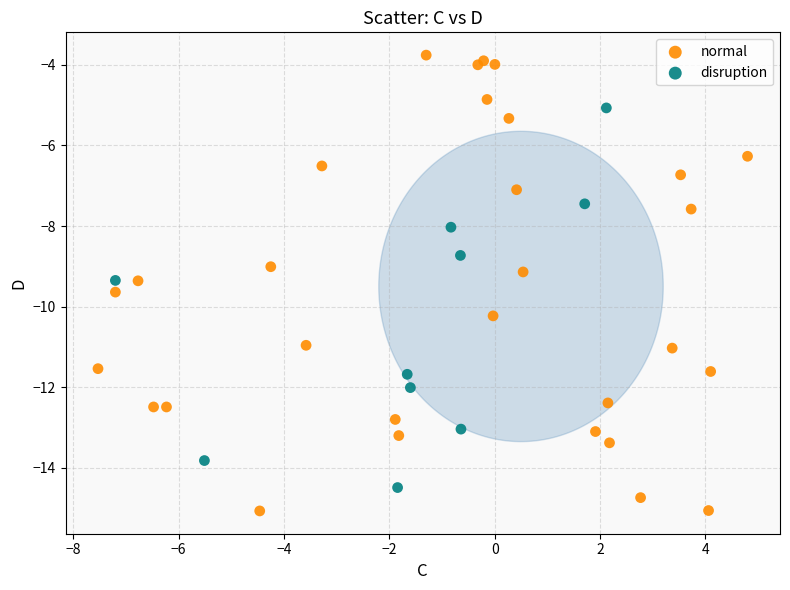

Which series has the widest spread of Y values?

normal